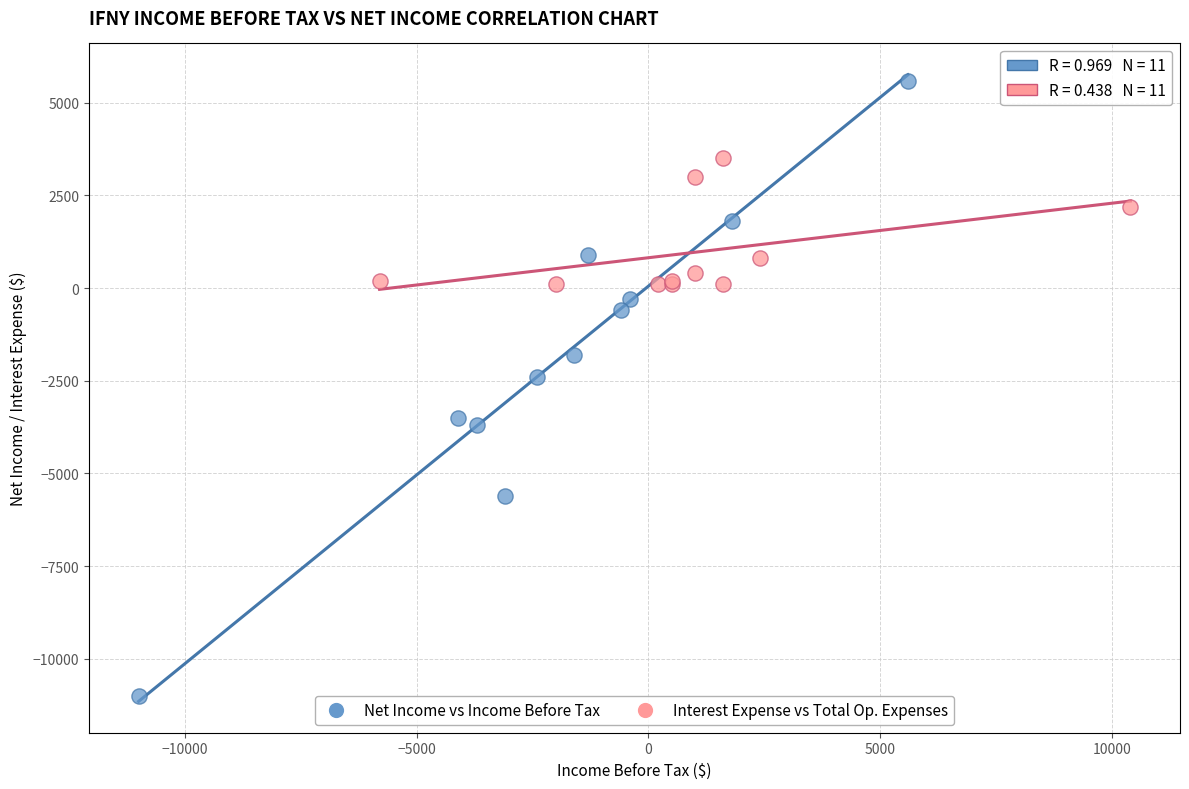

Which series contains the lowest Y value?

Net Income vs Income Before Tax